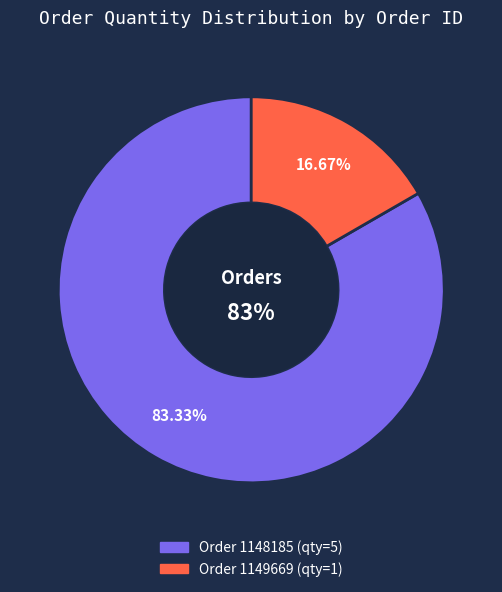

Does any single category account for the majority?

Yes